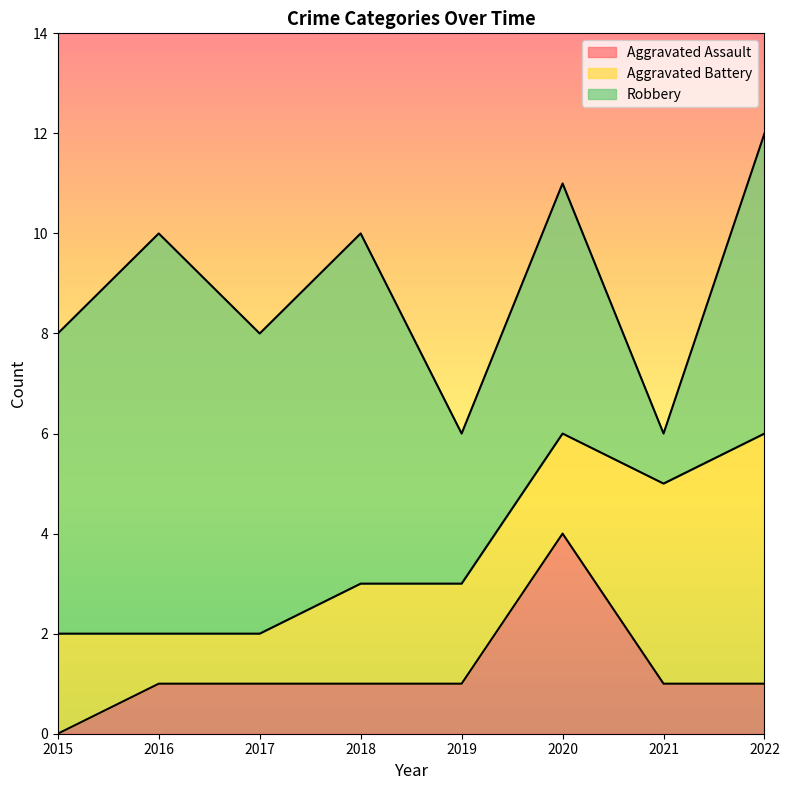

What is the value of the Aggravated Battery point at the 2nd from the left?

1